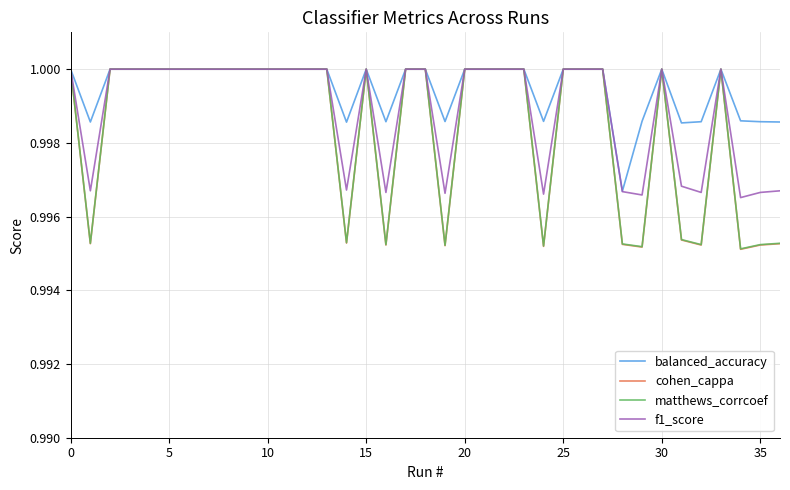

Which series has the largest range (max minus min)?

cohen_cappa